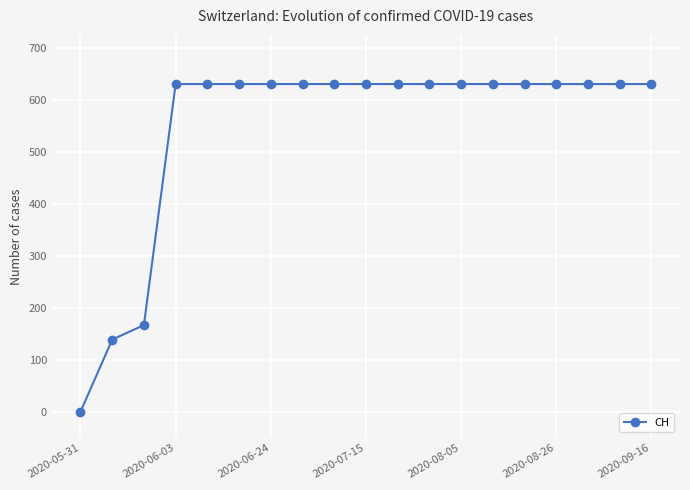

What is the value of the 12th point from the left?

631